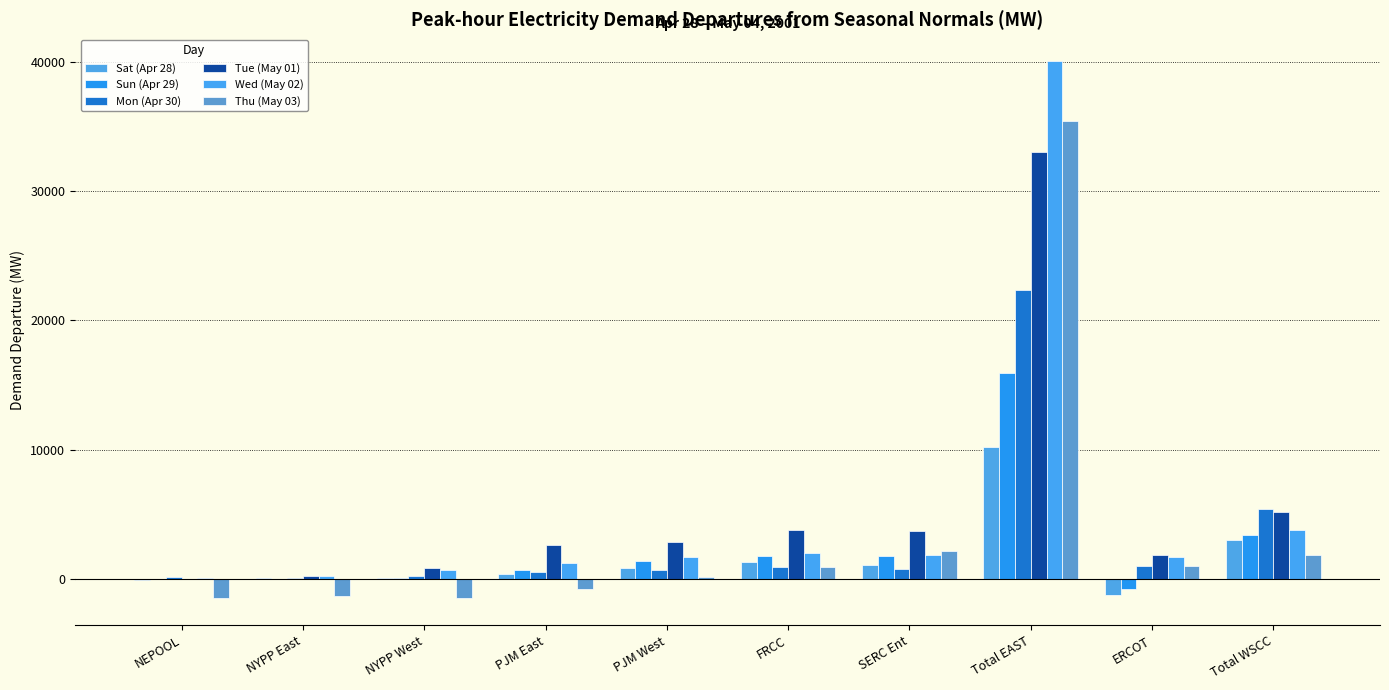

How many distinct data groups are displayed?

6